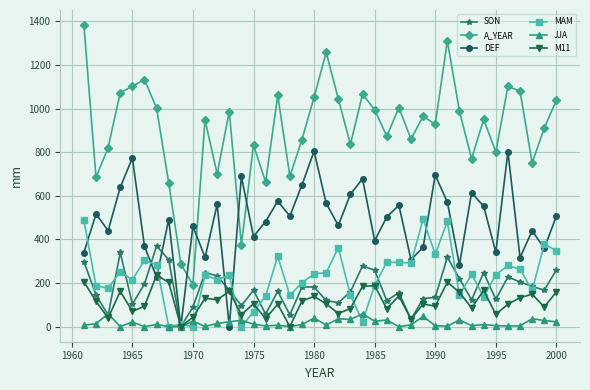

What is the average value of the A_YEAR series?

901.0